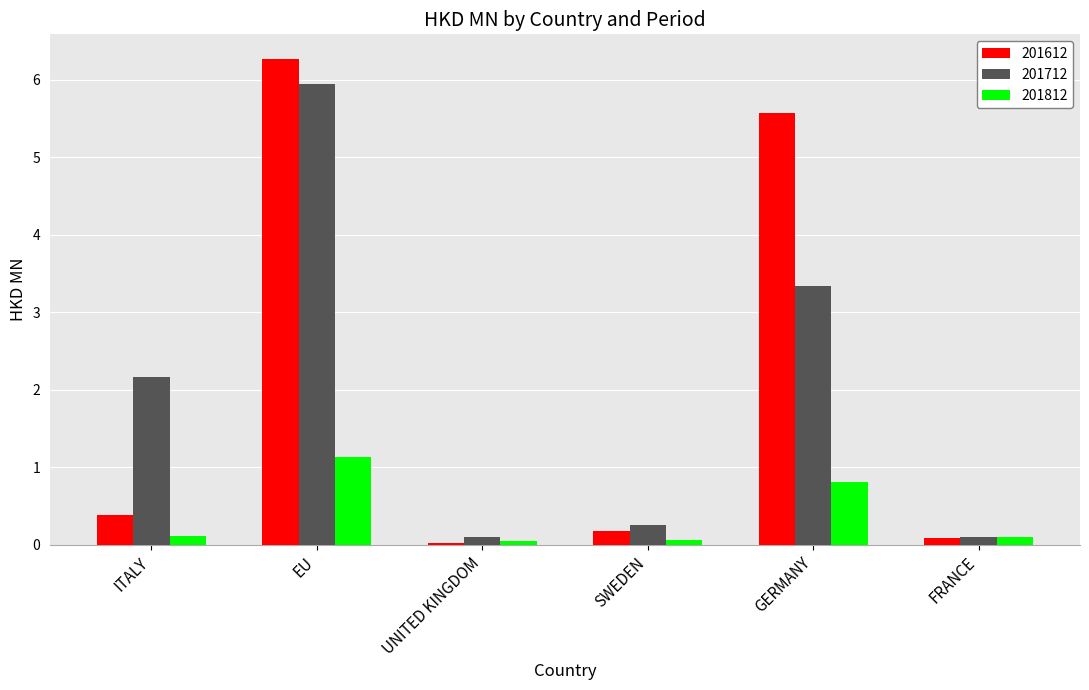

True or false: 201812 has a value of 0.1 at ITALY.

True